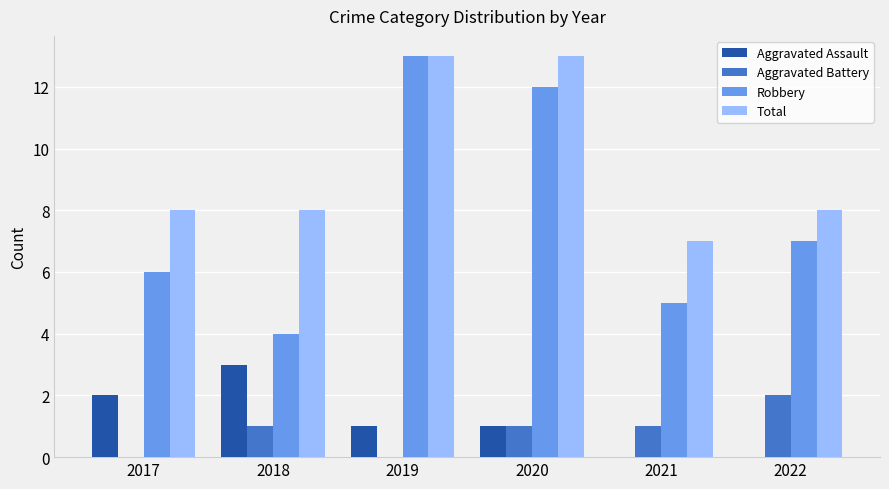

At which label does Robbery reach its peak?

2019